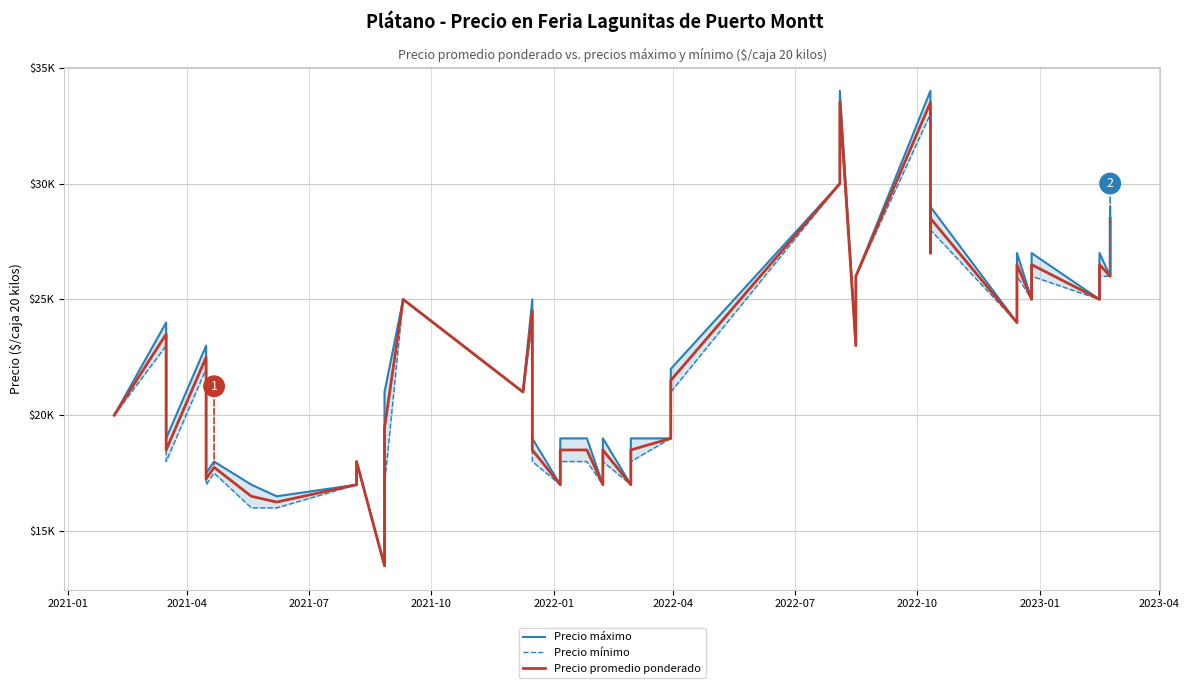

What is the sum of all Precio máximo values?

895500